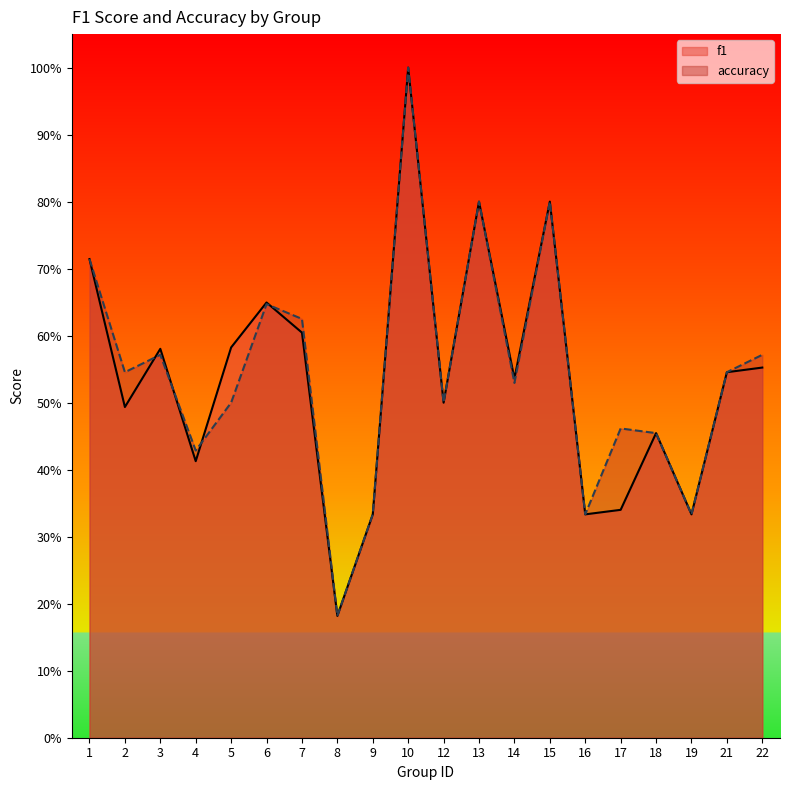

Which series has the widest spread of values?

f1